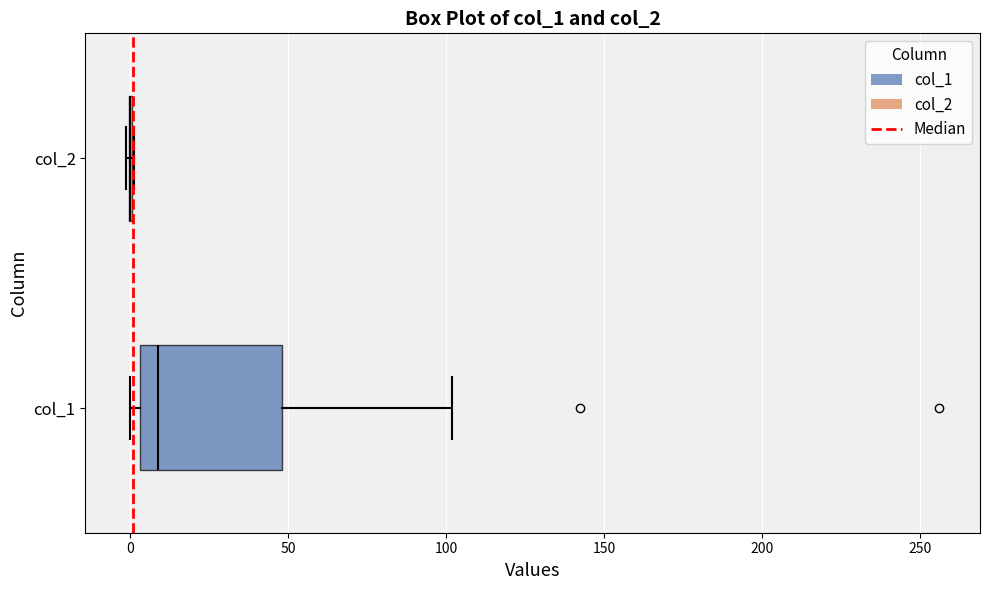

Reading bottom to top, read every box against the x-axis: the position of its median line, the range the box covers, and the ends of its whiskers. The values are not printed on the chart, so give them approximately, as read against the axis.

col_1: median 10, box 5 to 50, whiskers 0 to 100
col_2: box collapsed to a line at 0, whiskers 0 to 0